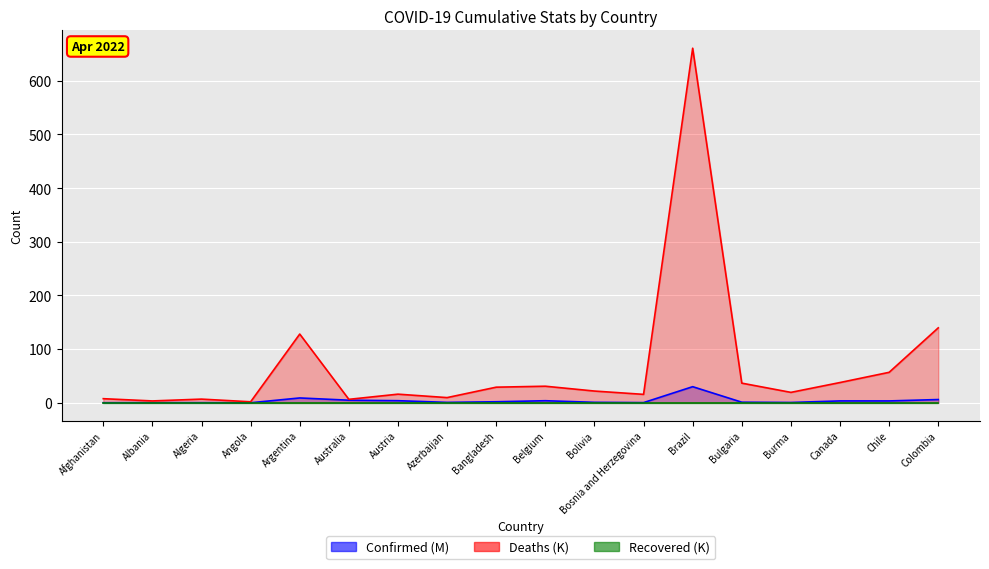

List the labels in order of Deaths value, largest first.

Brazil, Colombia, Argentina, Chile, Canada, Bulgaria, Belgium, Bangladesh, Bolivia, Burma, Austria, Bosnia and Herzegovina, Azerbaijan, Afghanistan, Algeria, Australia, Albania, Angola